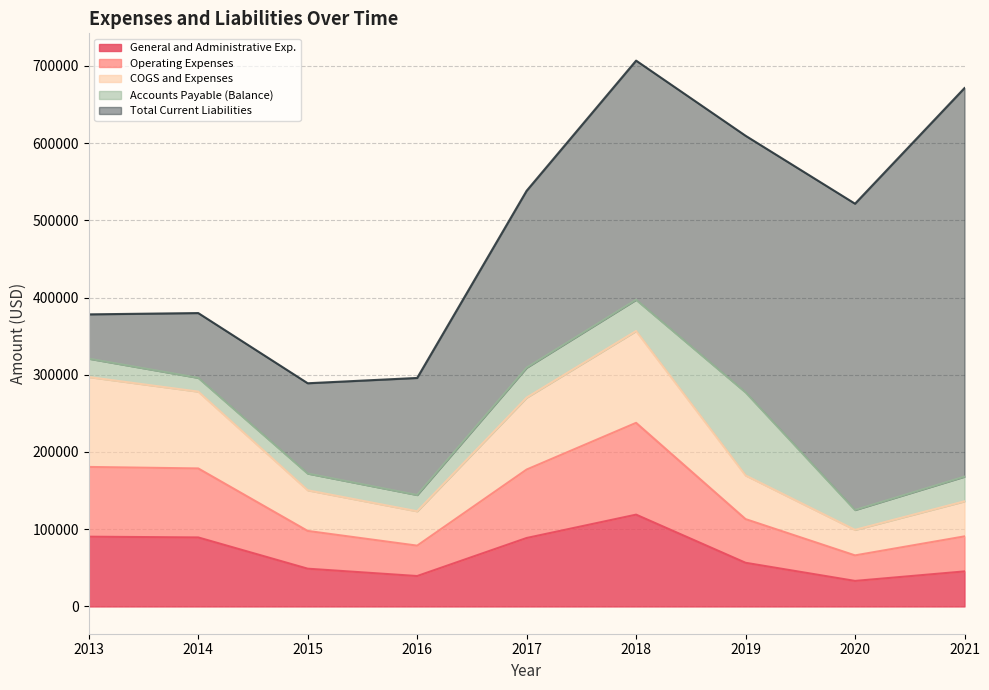

What is the value of the Operating Expenses point at the 1st from the left?

180656